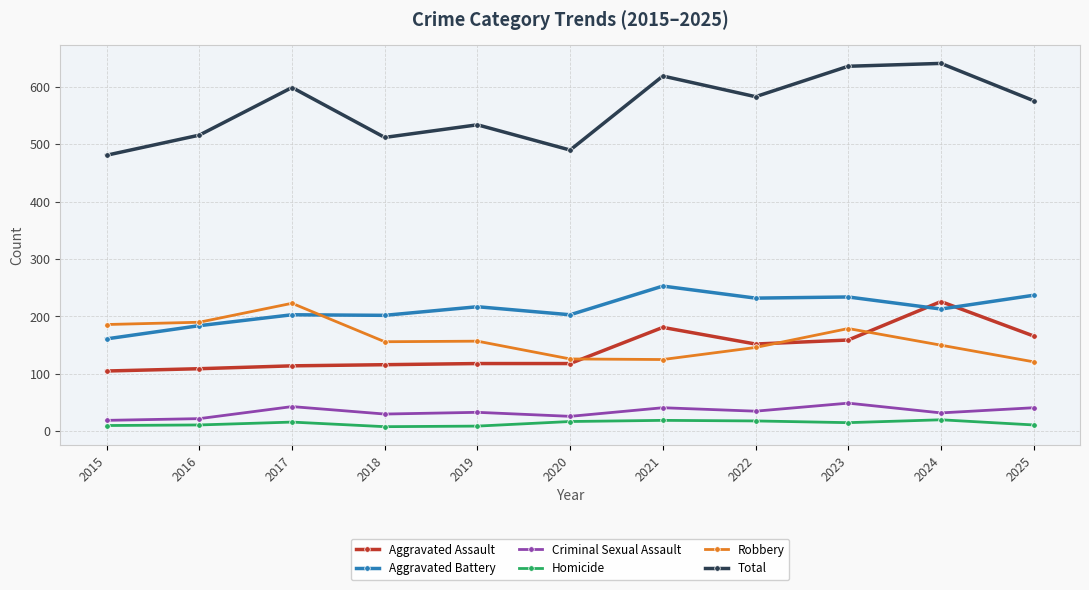

Is the value of Aggravated Battery at 2022 greater than the value of Aggravated Assault at 2016?

Yes